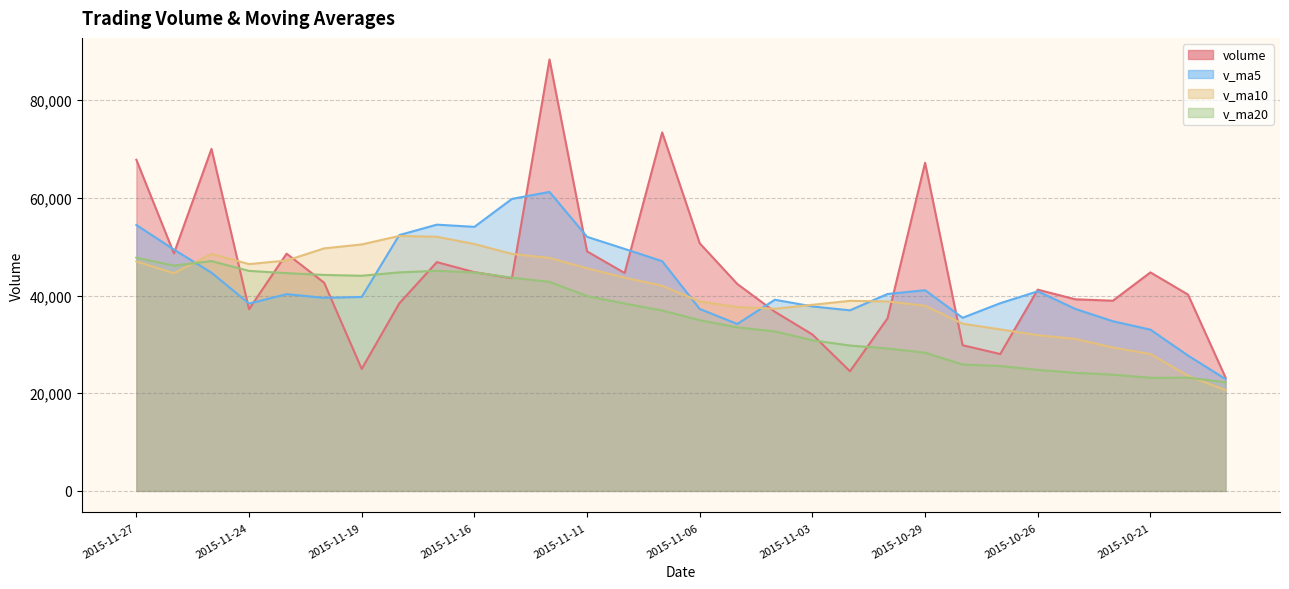

How many intersections are there between v_ma10 and volume?

8